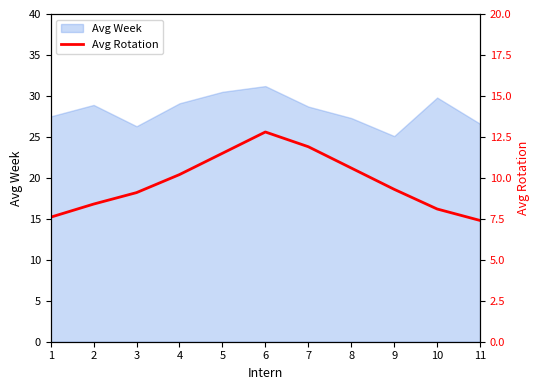

What is the minimum value for Avg Week?

25.1